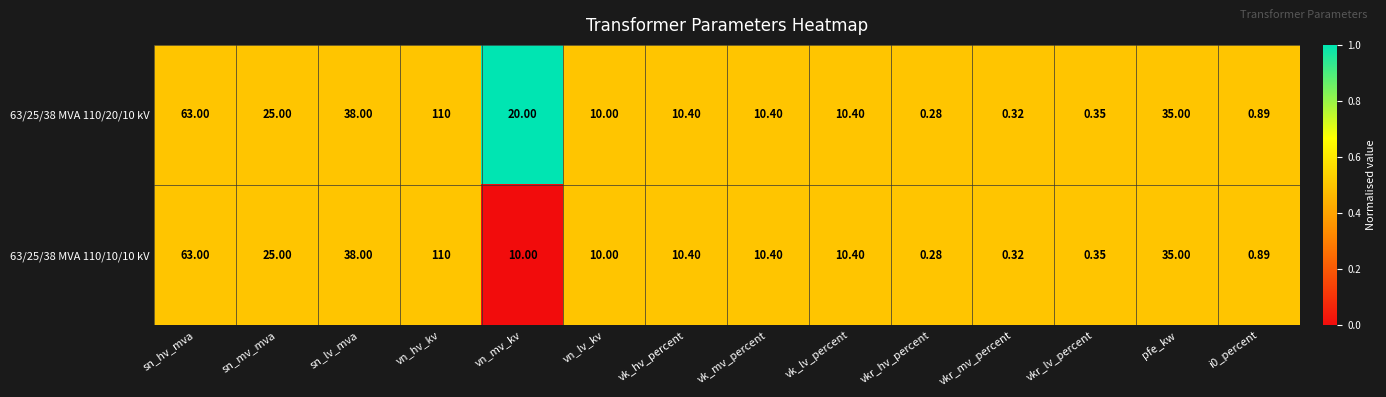

Is the value of 63/25/38 MVA 110/10/10 kV at vk_mv_percent greater than the value of 63/25/38 MVA 110/20/10 kV at vkr_hv_percent?

Yes